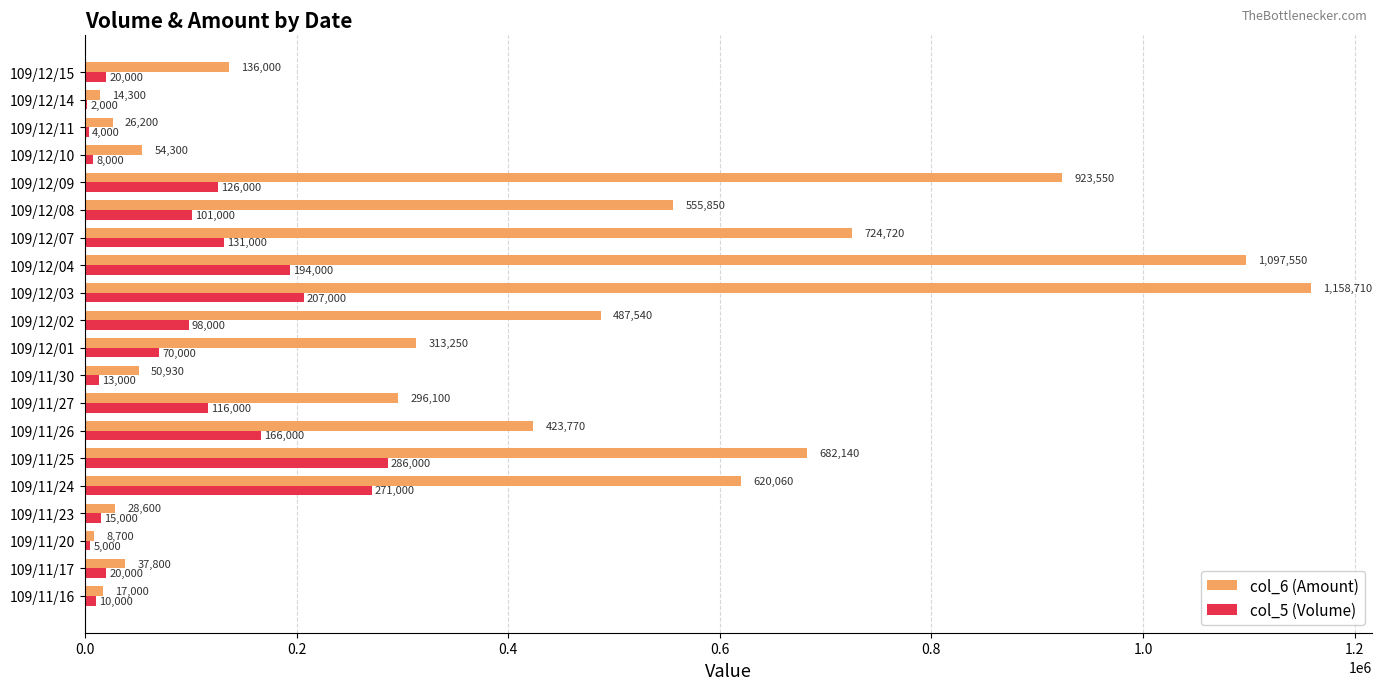

Which series has the largest total across all categories?

col_6 (Amount)